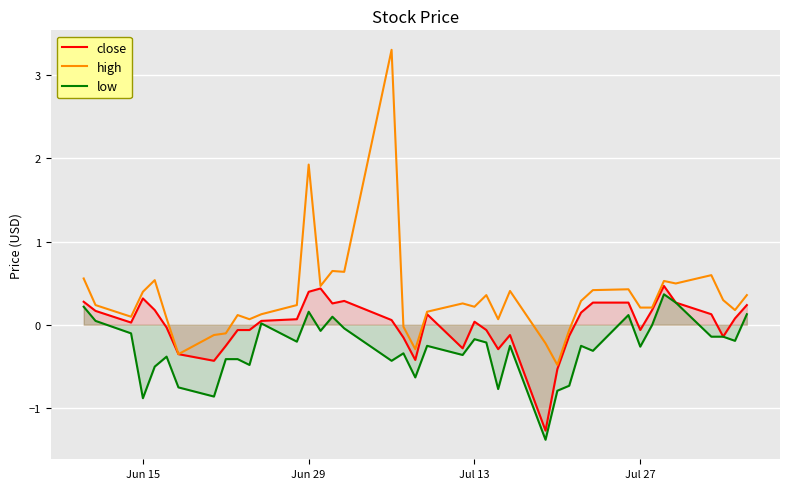

True or false: close has a value of 0.4 at Jun 29.

True